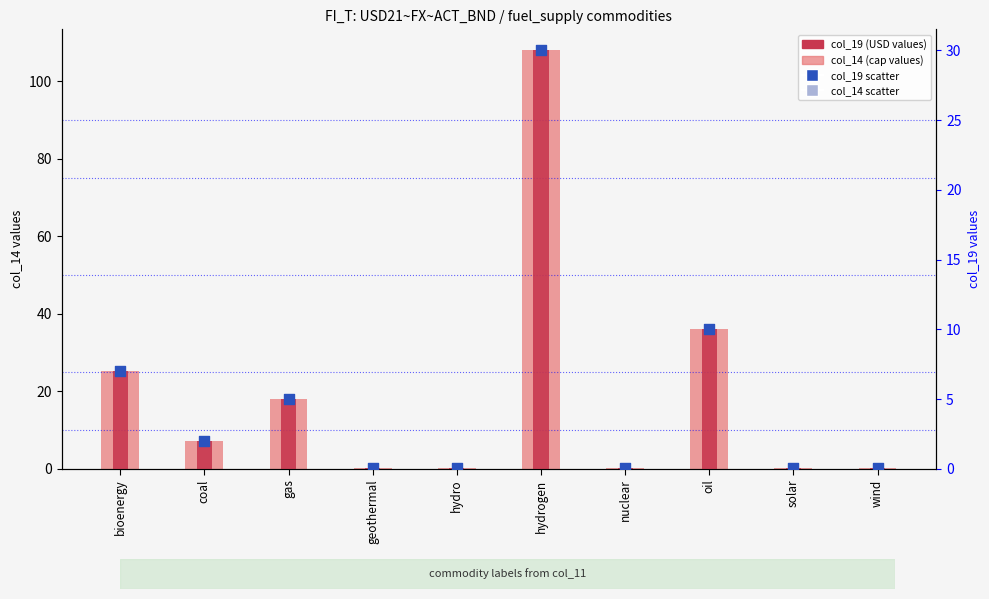

Is the value of col_19 (USD values) at geothermal greater than the value of col_14 scatter (absent) at hydro?

No